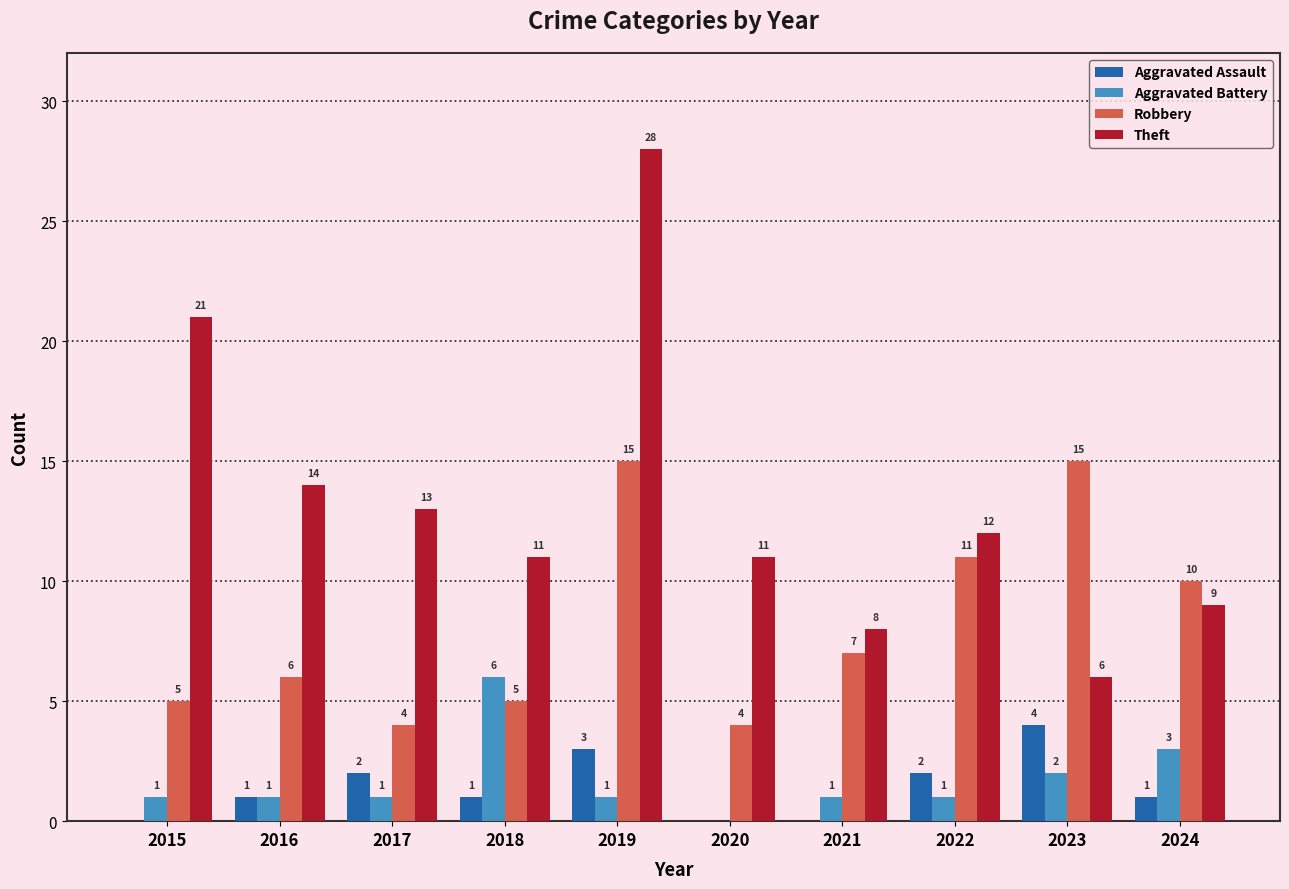

How many groups of bars are there?

10